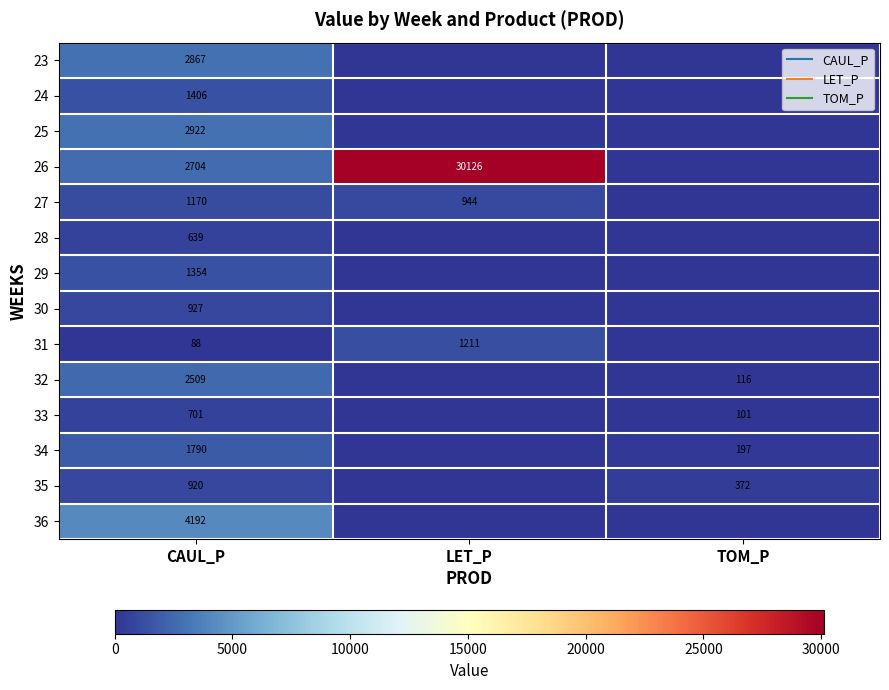

List the series in order of their peak value, highest first.

26, 36, 25, 23, 32, 34, 24, 29, 31, 27, 30, 35, 33, 28